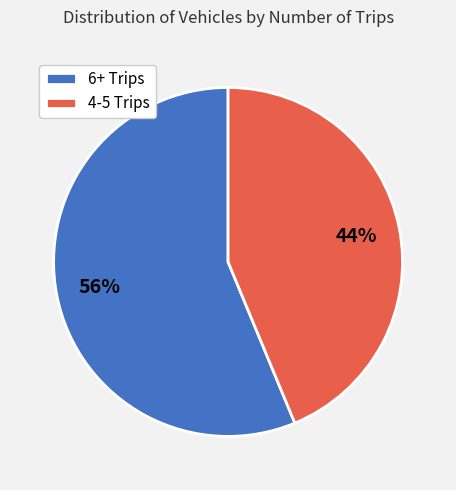

How many segments does this pie chart have?

2